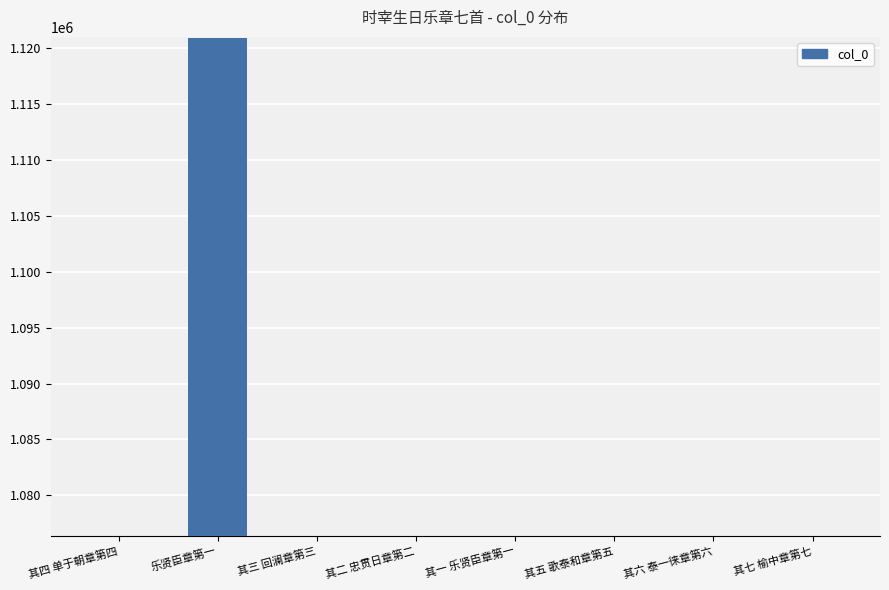

Does the chart contain any negative values?

No